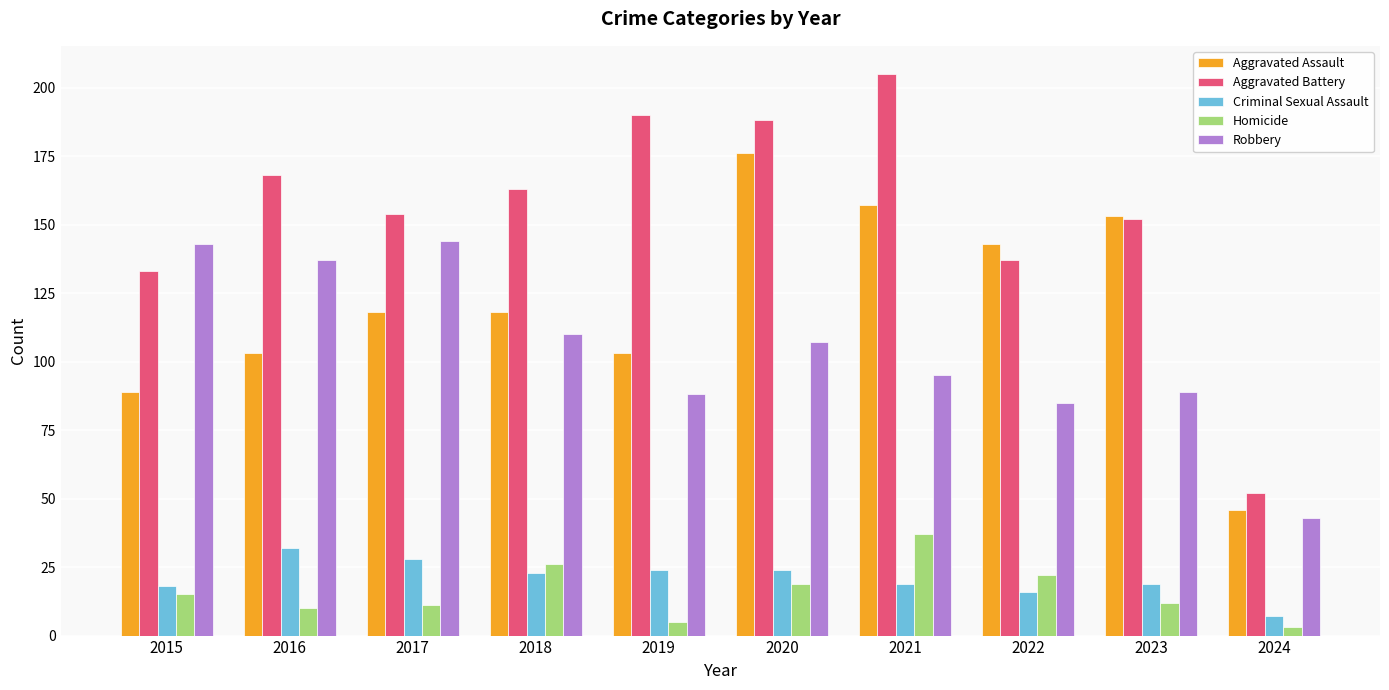

What are all the series names shown in the legend?

Aggravated Assault, Aggravated Battery, Criminal Sexual Assault, Homicide, Robbery